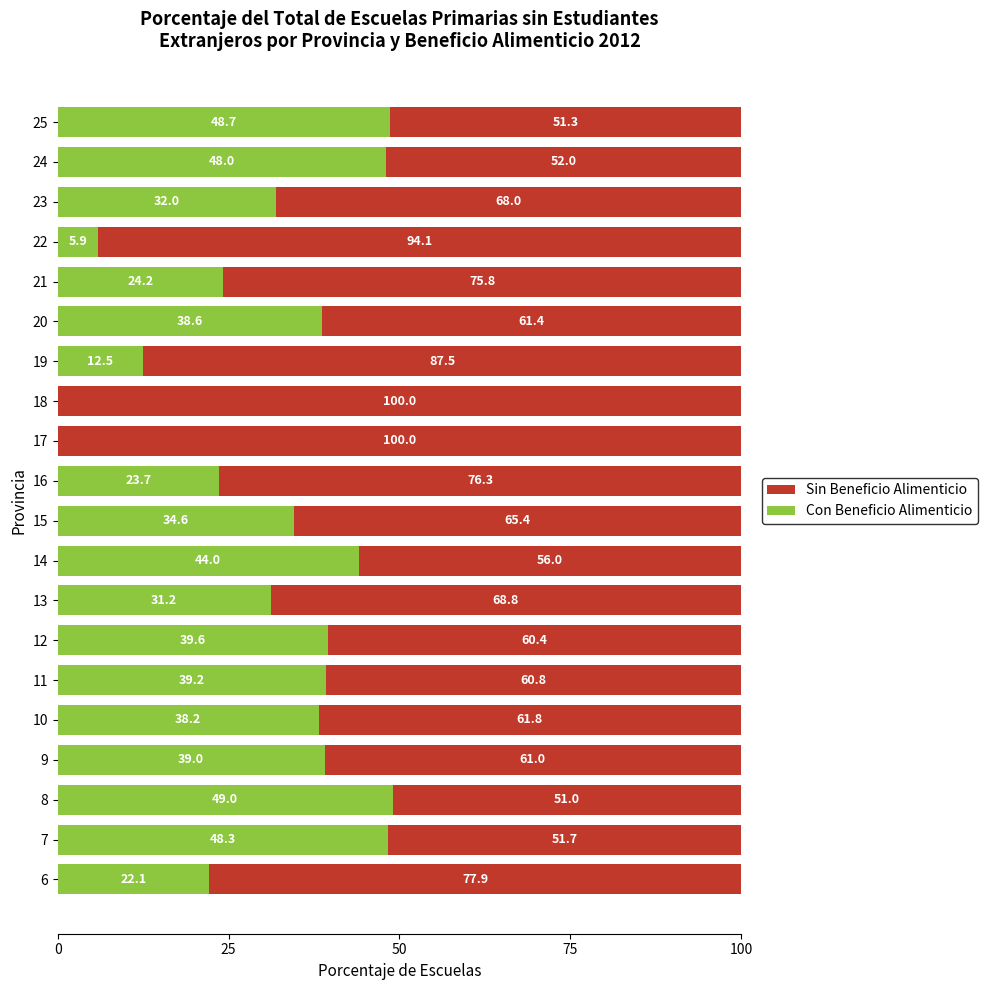

Is it true that Con Beneficio Alimenticio equals 0.0 at 17?

True